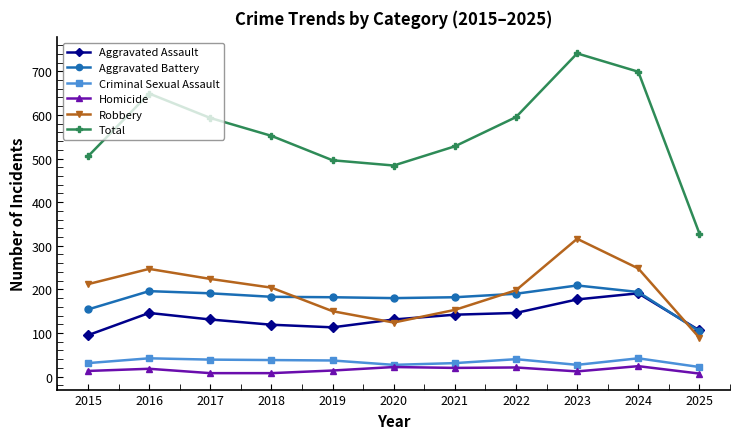

True or false: Aggravated Assault and Homicide intersect in this chart.

False